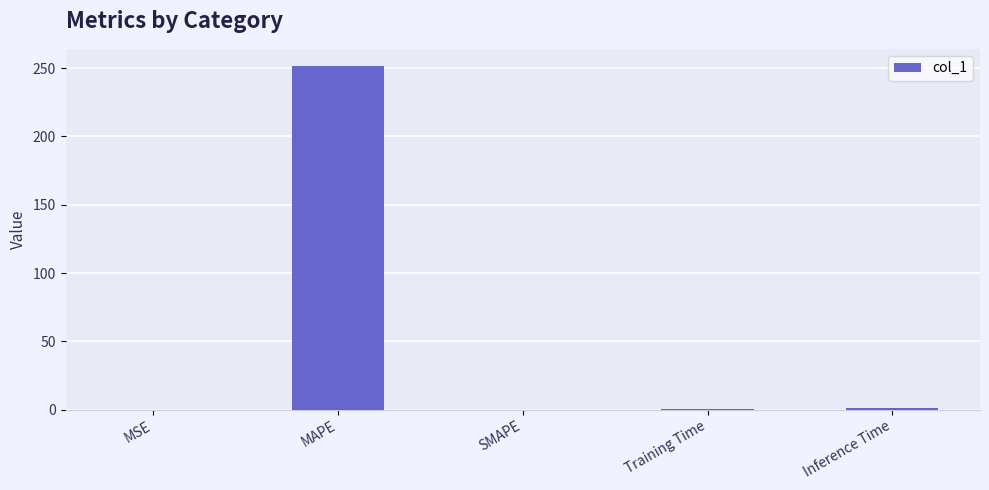

What is the change in value from MSE to Training Time?

+0.1